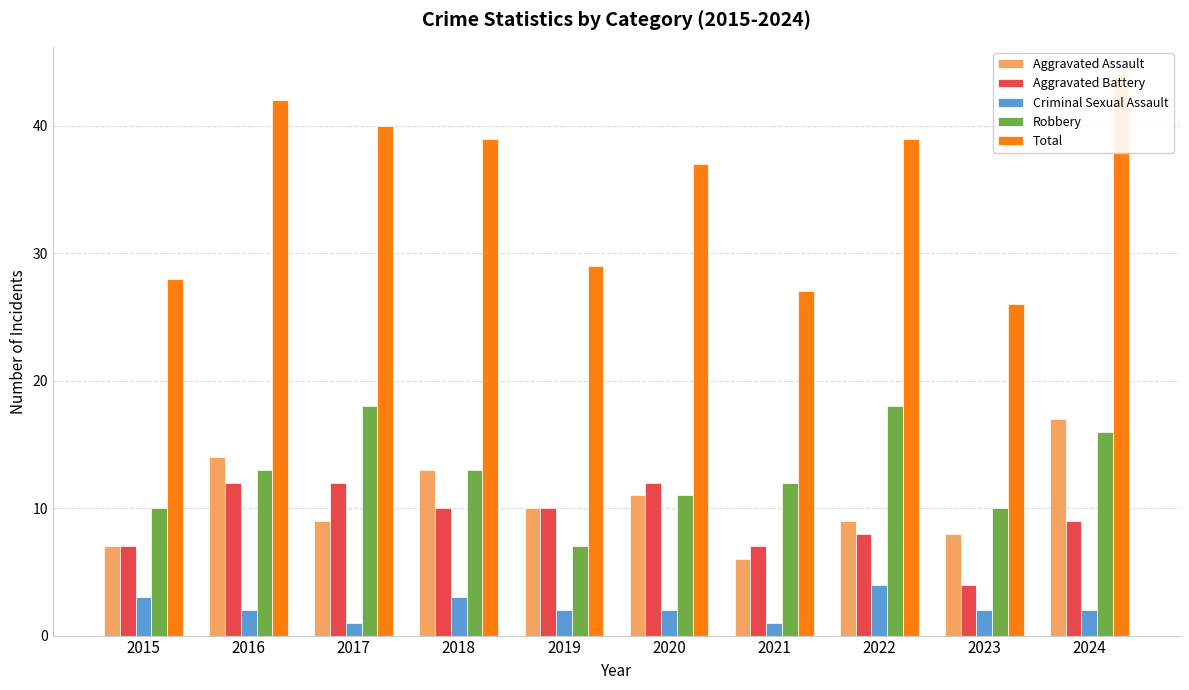

At how many categories does at least one series exceed 14?

10